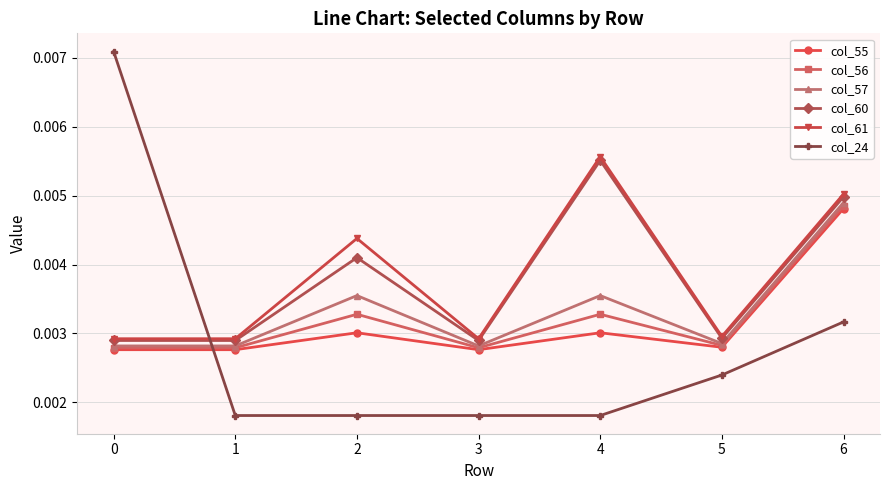

Between 3 and 6, which series saw the biggest shift?

col_61